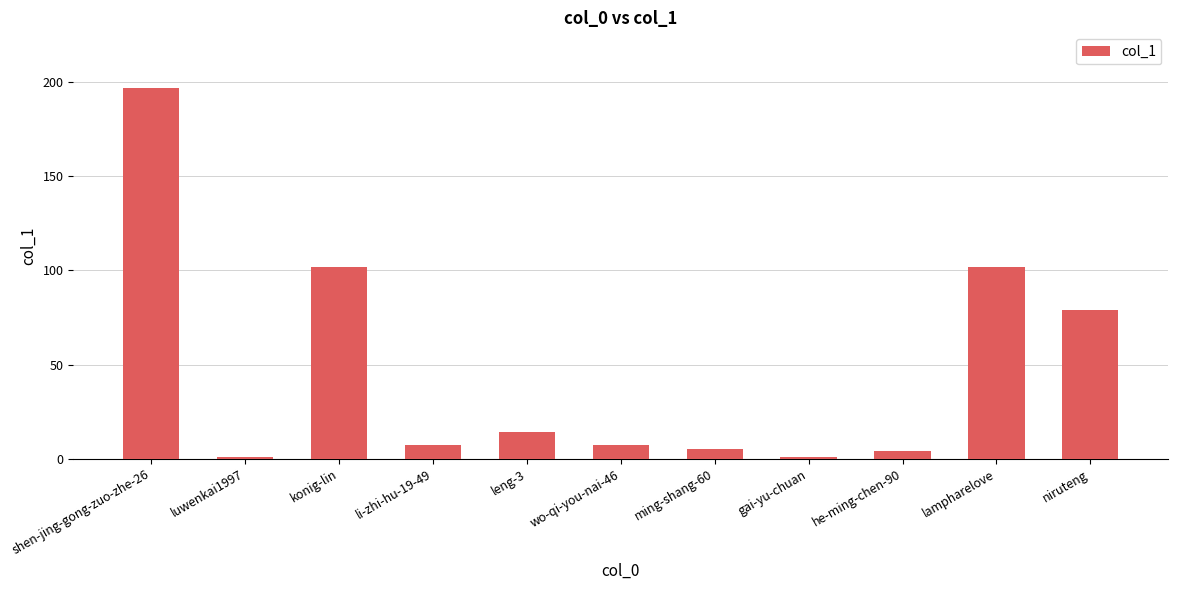

What is the minimum value shown in the chart?

1